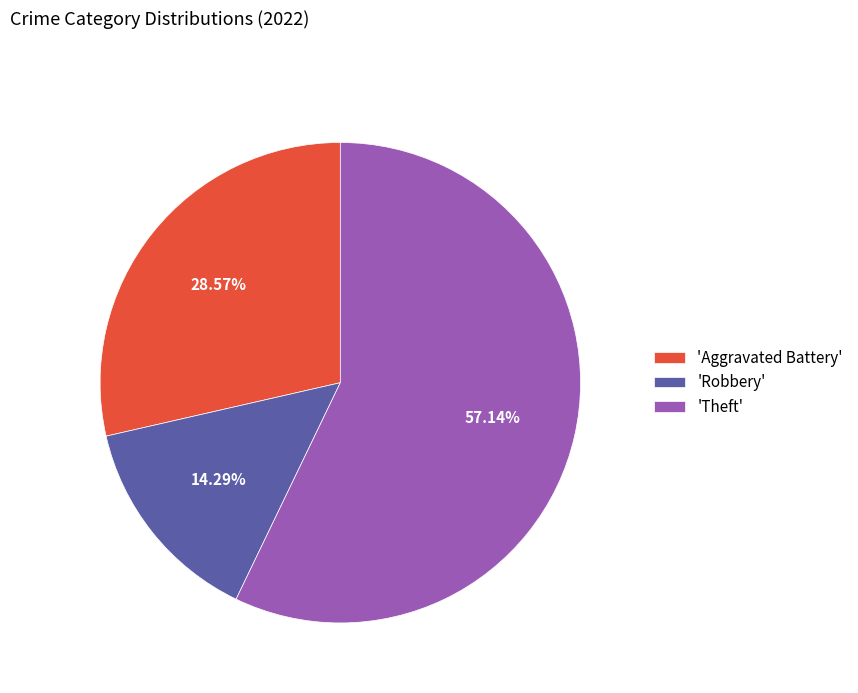

To the nearest percent, what is the difference between the largest and smallest slice percentages?

43%